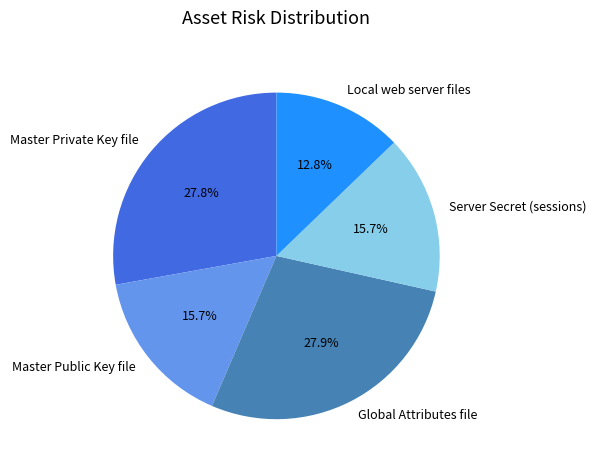

Which slice is the smallest?

Local web server files